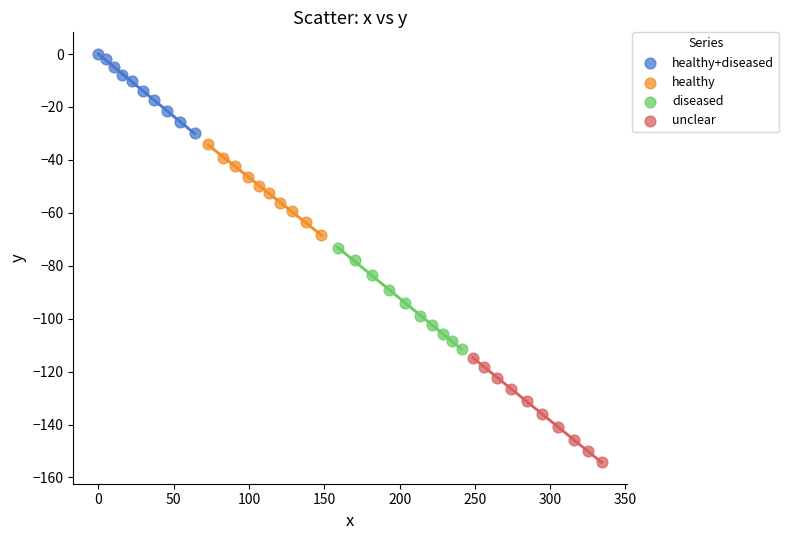

What are all the series names shown in the legend?

healthy+diseased, healthy, diseased, unclear